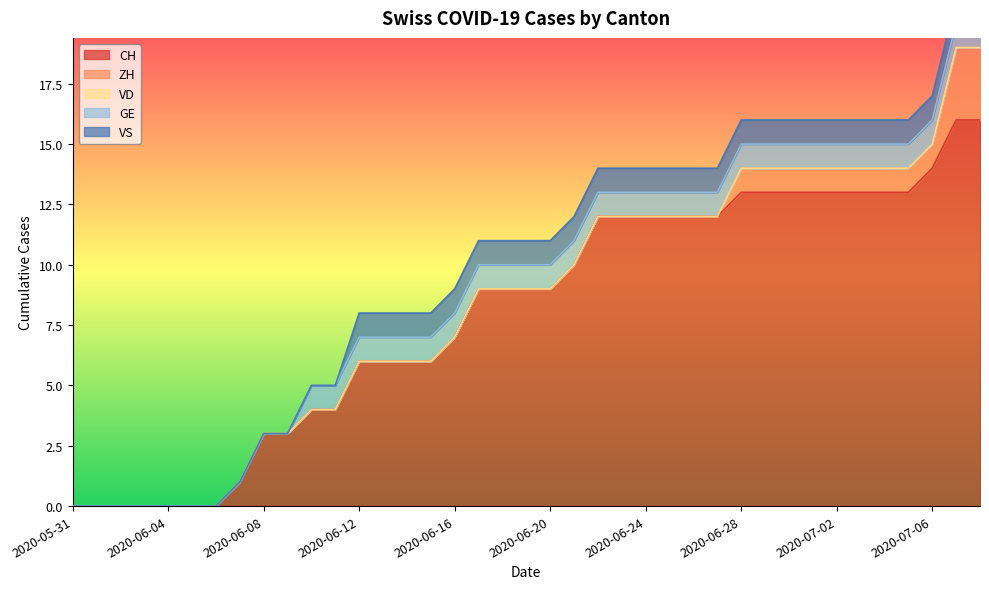

Is it true that GE equals 0 at 2020-07-08?

False